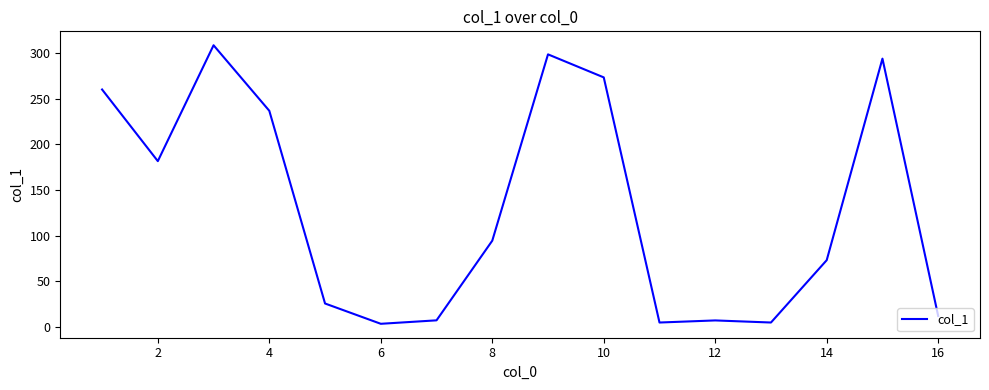

What is the difference between the maximum and minimum values?

306.0